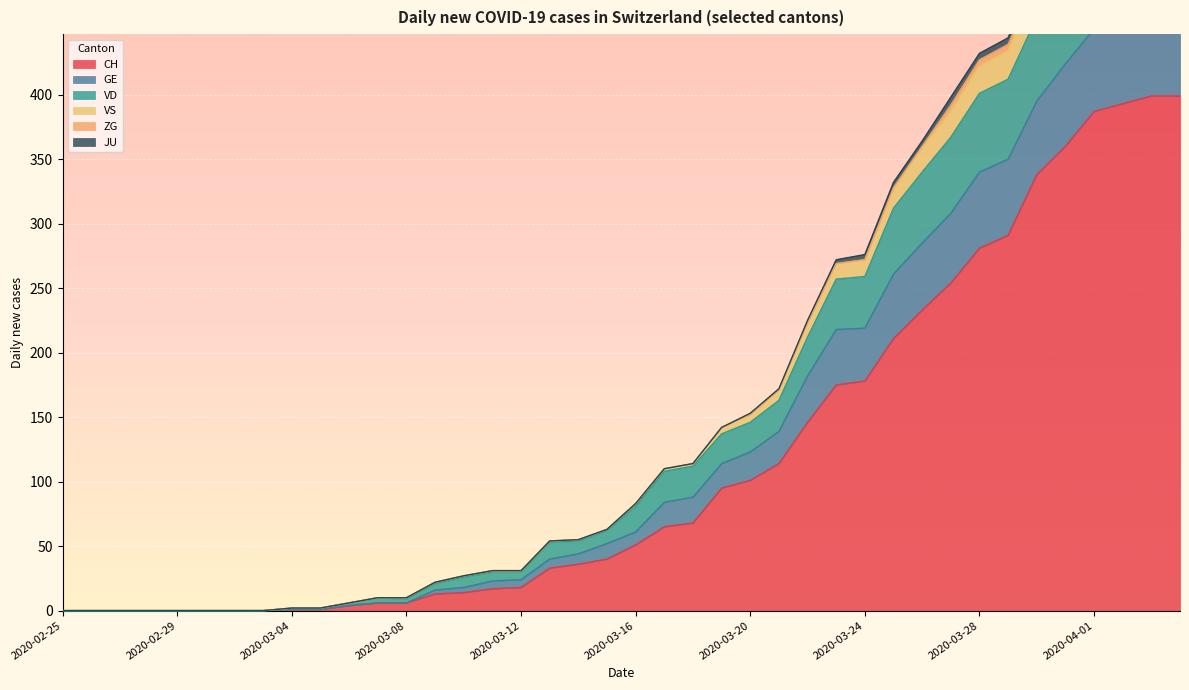

The CH series shows 0 at 2020-02-29. True or false?

True